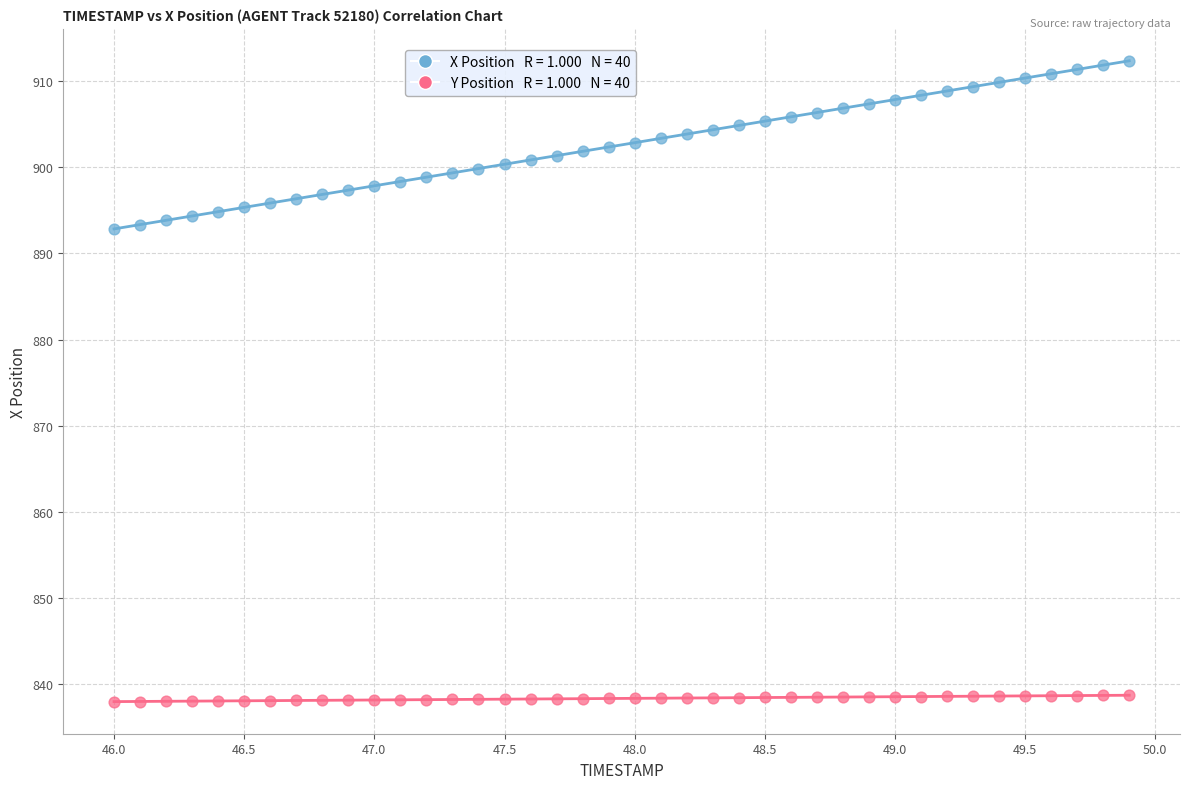

Across all data points, what is the range of X values (max minus min)?

3.9